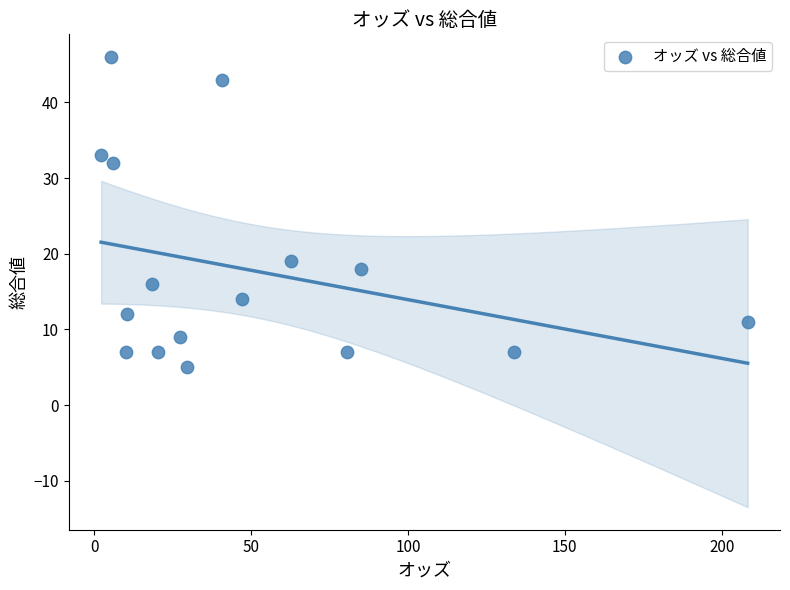

What Y value in the scatter plot is closest to 25?

19